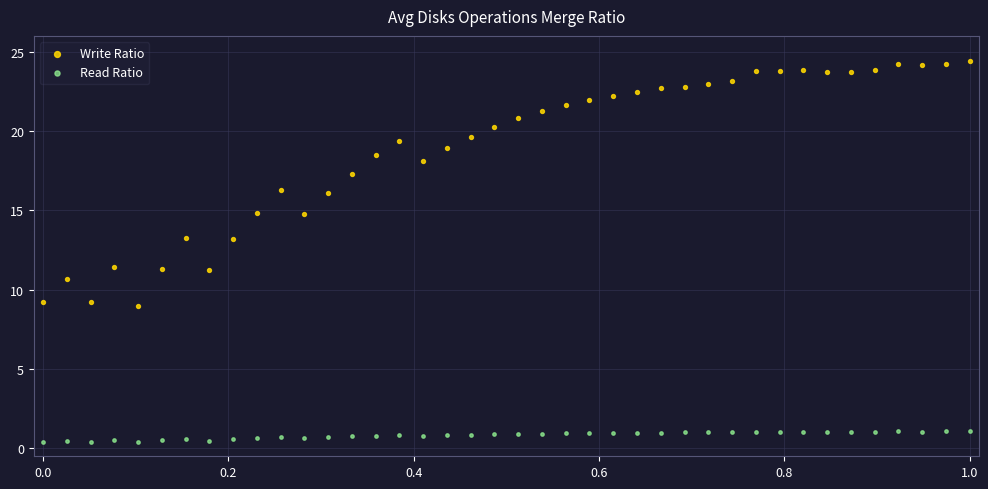

Across all data points, what is the range of X values (max minus min)?

1.0